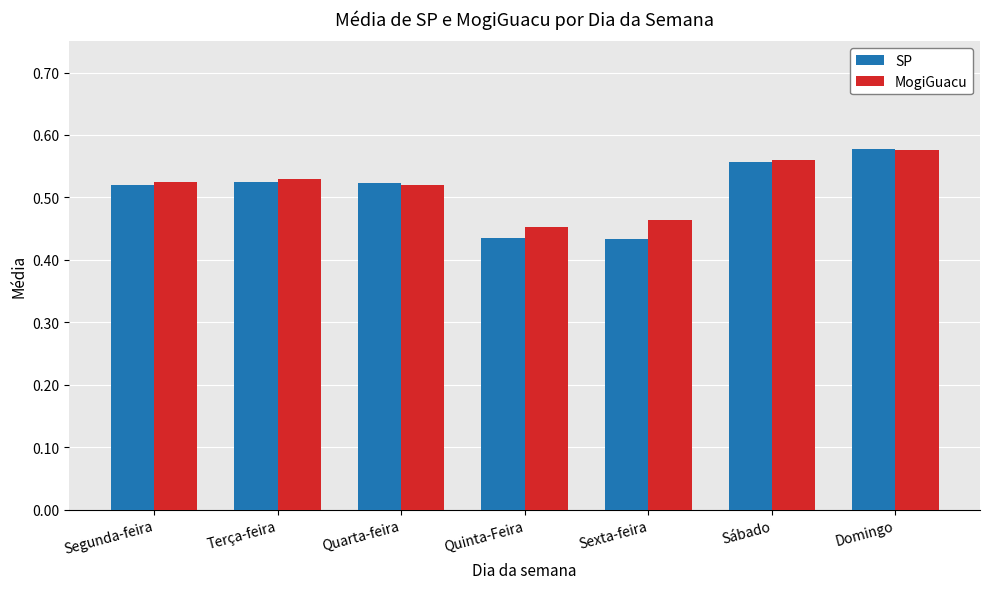

What is the sum of all SP values?

3.6